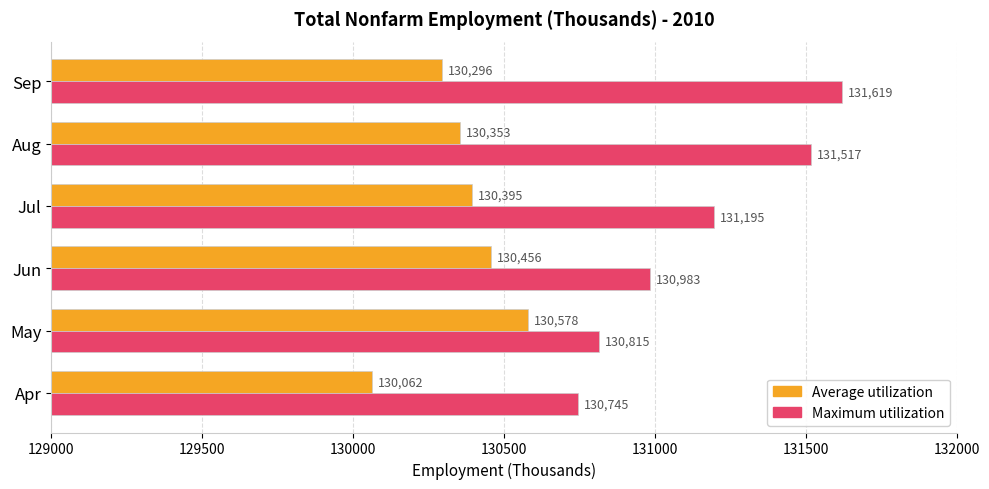

Which category has the highest value in the Average utilization series?

May